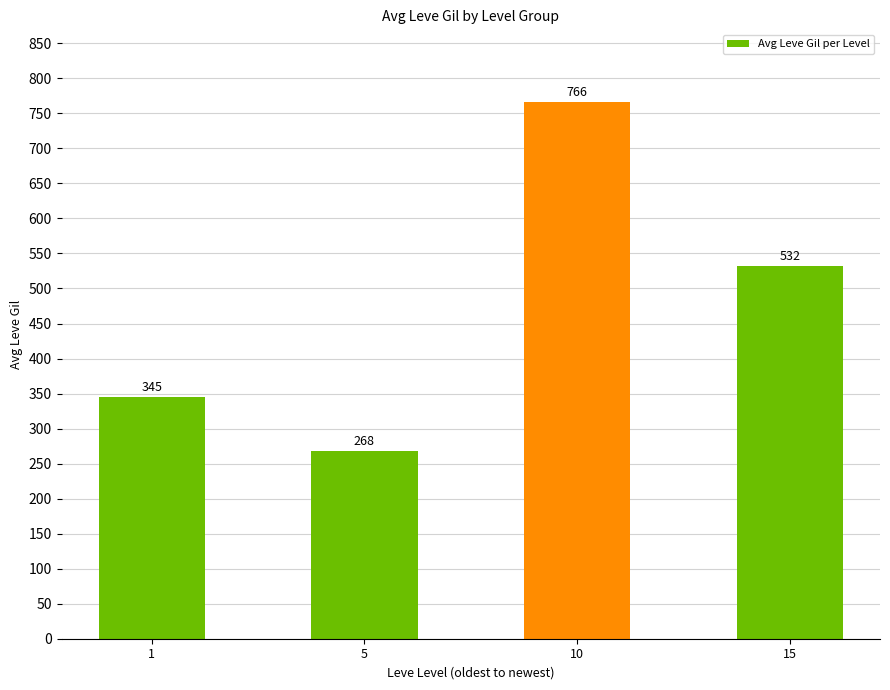

How many categories are shown in the chart?

4